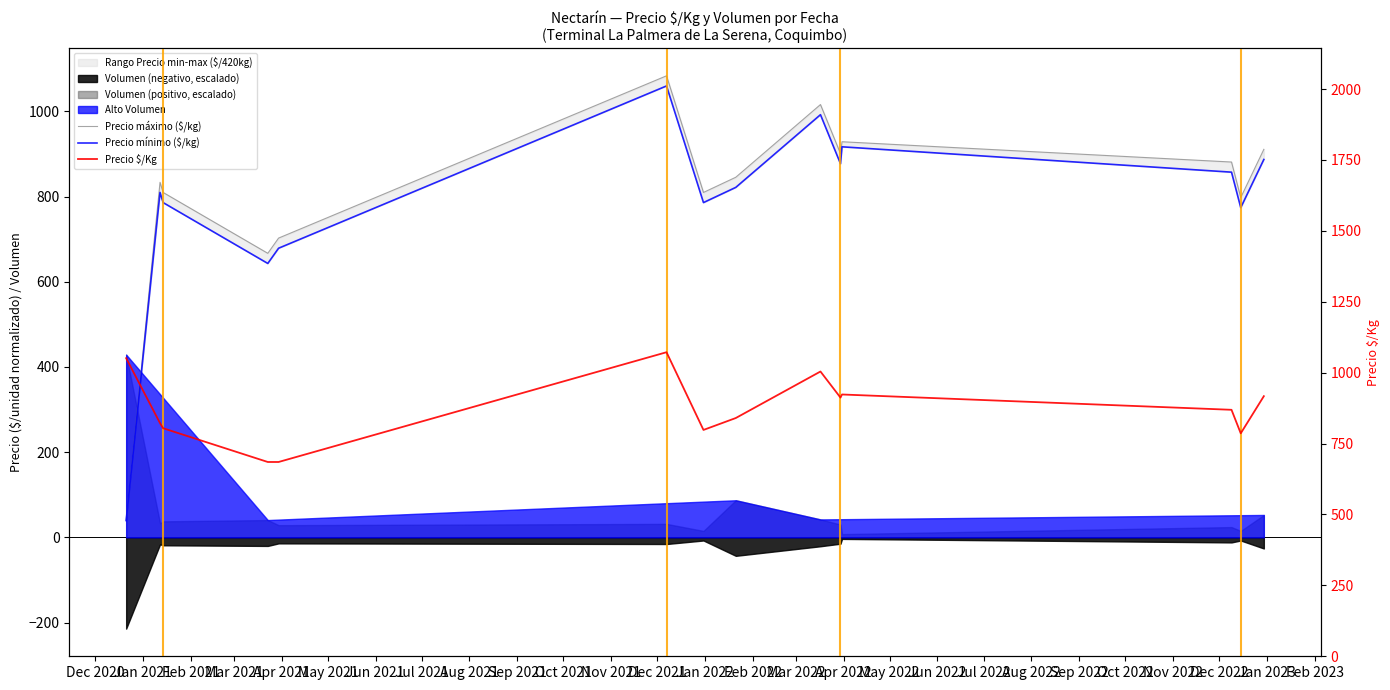

Rank the series by their maximum value, from highest to lowest.

Precio máximo ($/kg), Precio $/Kg, Precio mínimo ($/kg)